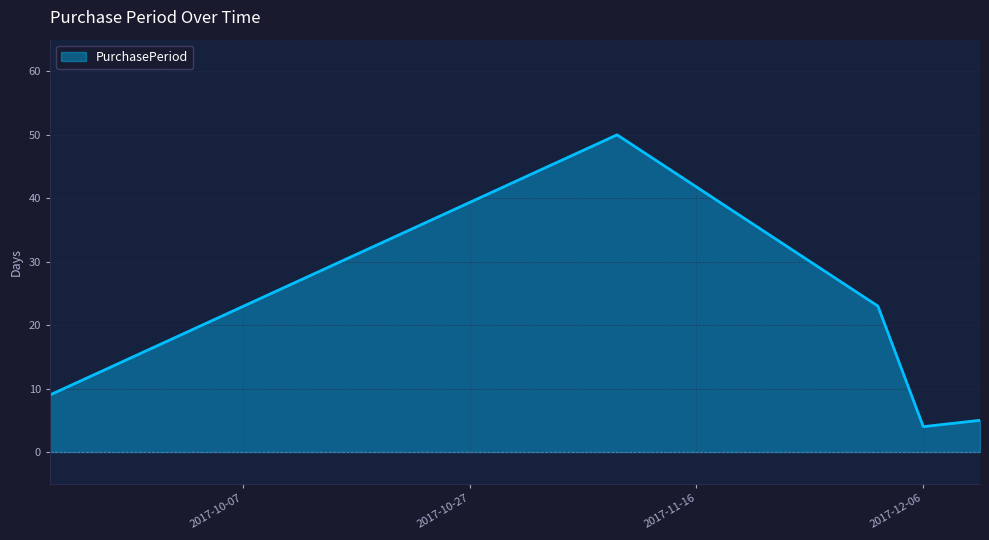

What is the maximum value shown in the chart?

50